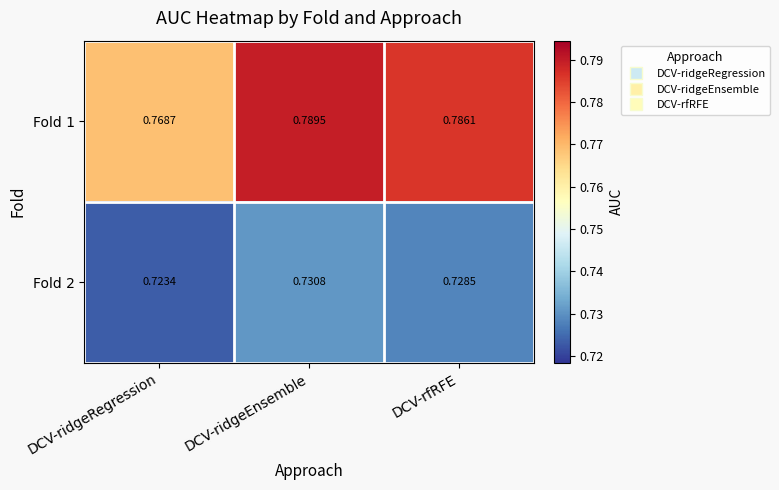

Where is Fold 2 nearest to the value 0?

DCV-ridgeRegression